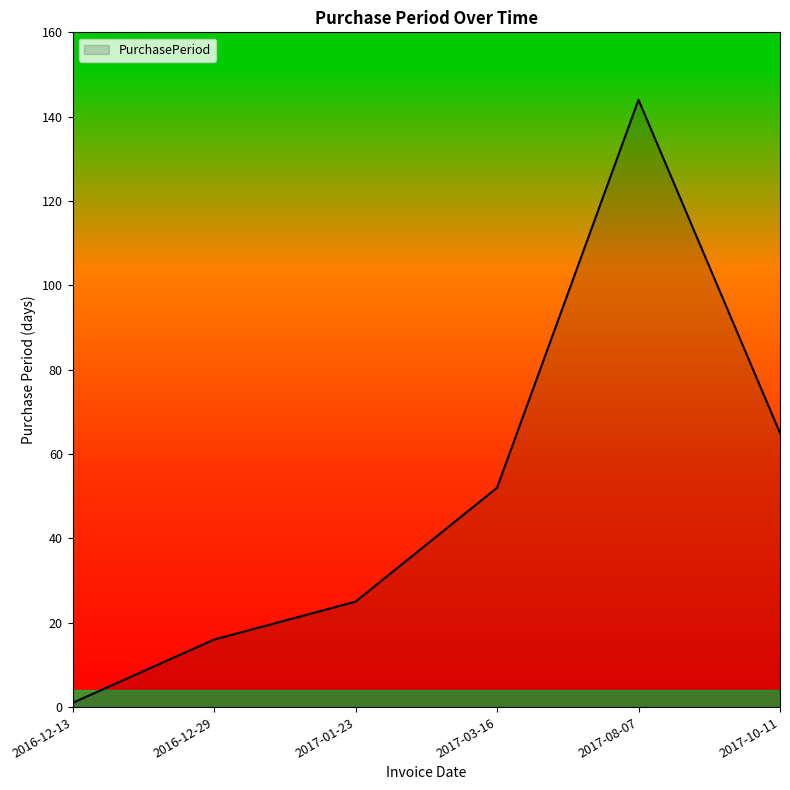

What is the sum of the values at 2016-12-29 and 2017-03-16?

68